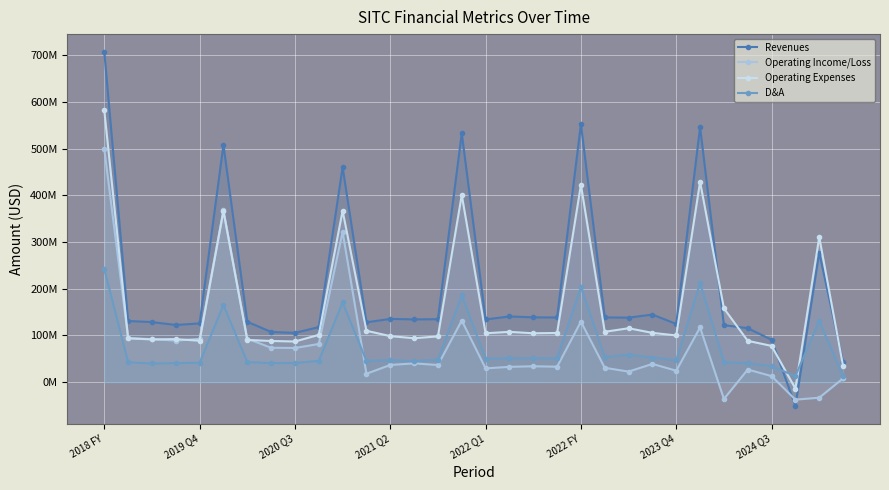

What is the label of the 1st point from the left?

2018 FY